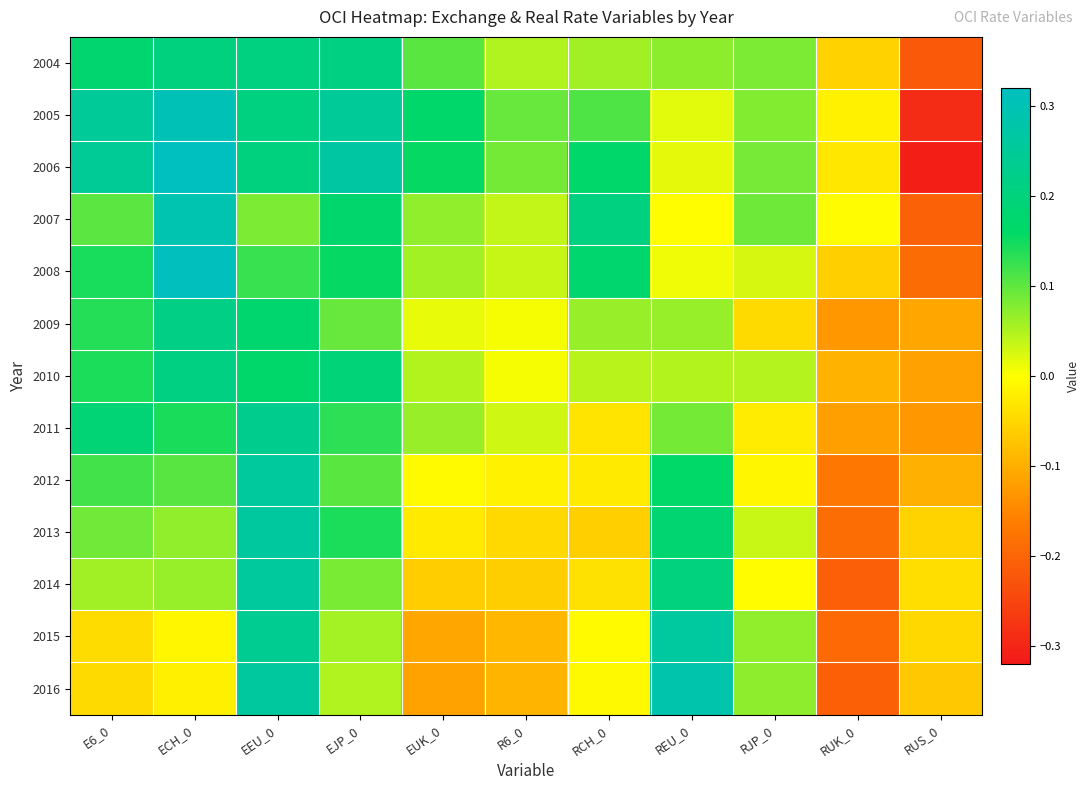

What is the greatest value displayed?

0.4